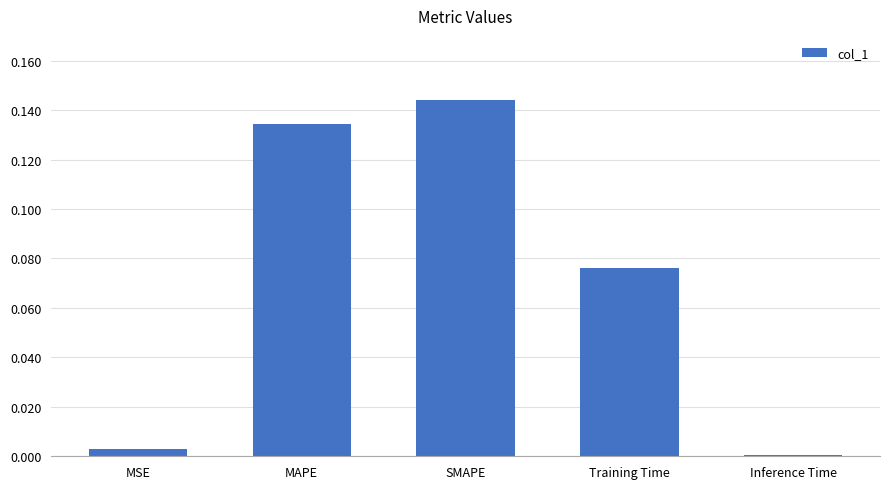

Are the bars horizontal?

No